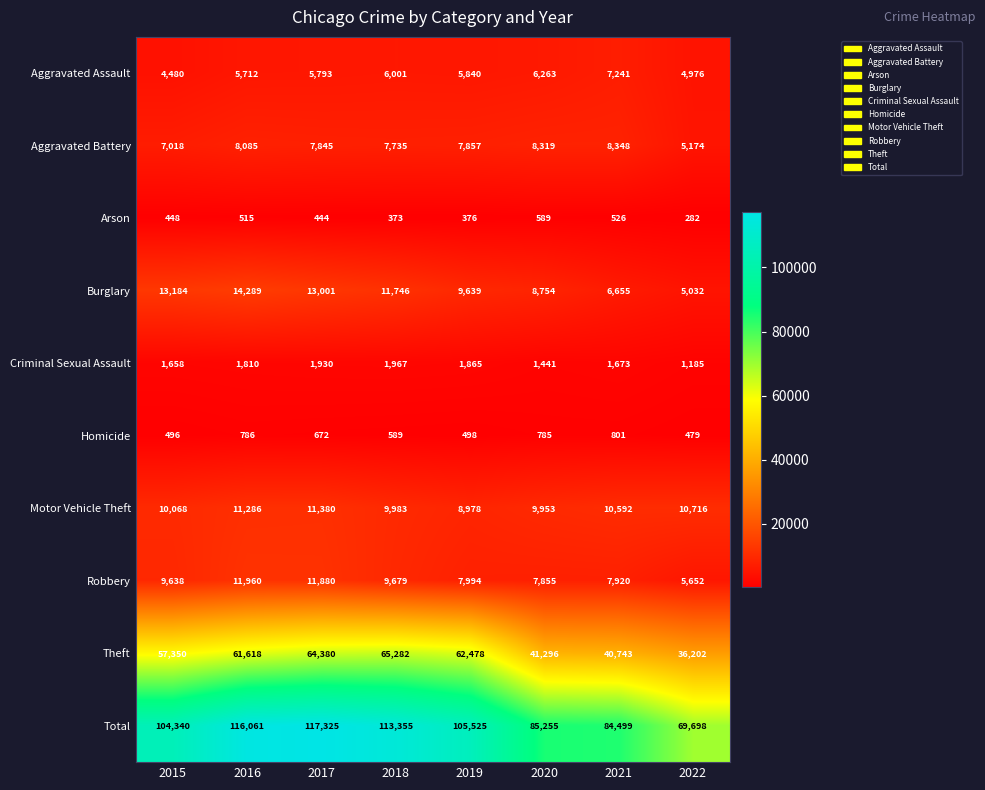

The Robbery series shows 8033 at 2017. True or false?

False